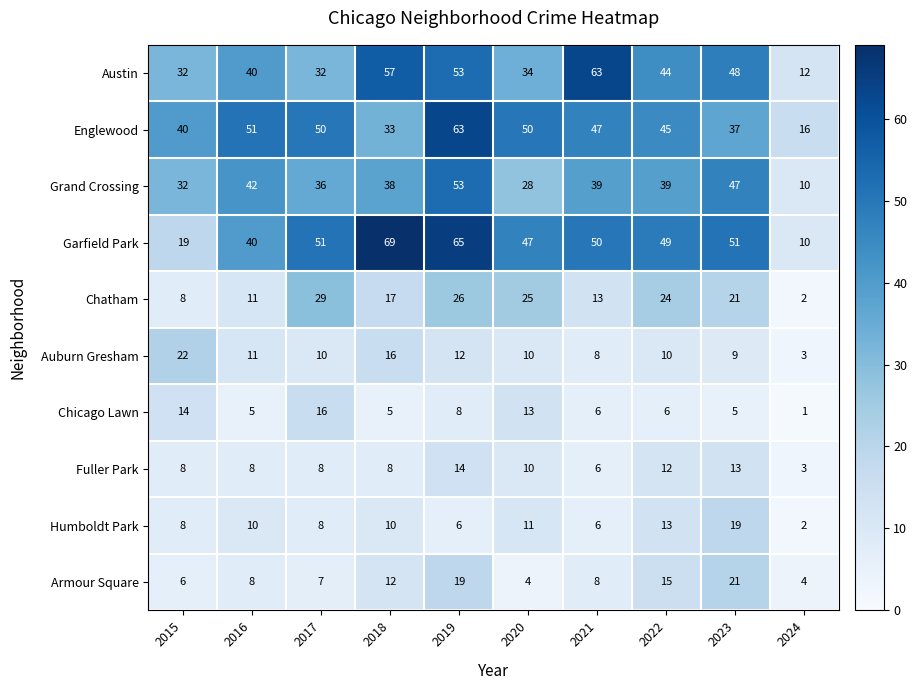

At which label does Grand Crossing first exceed 39?

2016